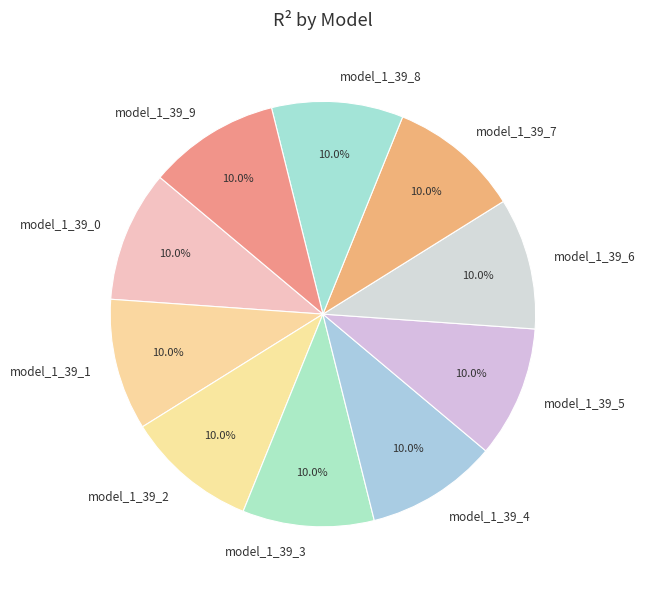

How many slices are in this pie chart?

10